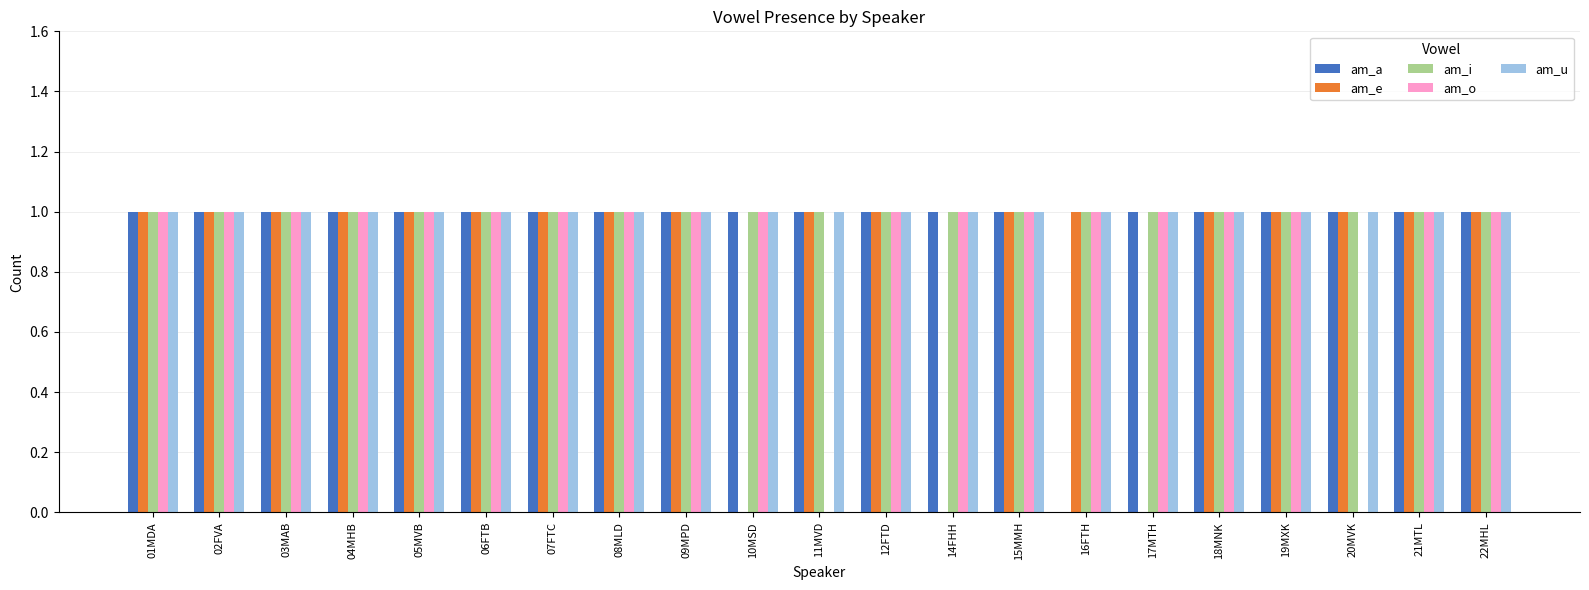

What is the total value across all series at 14FHH?

4